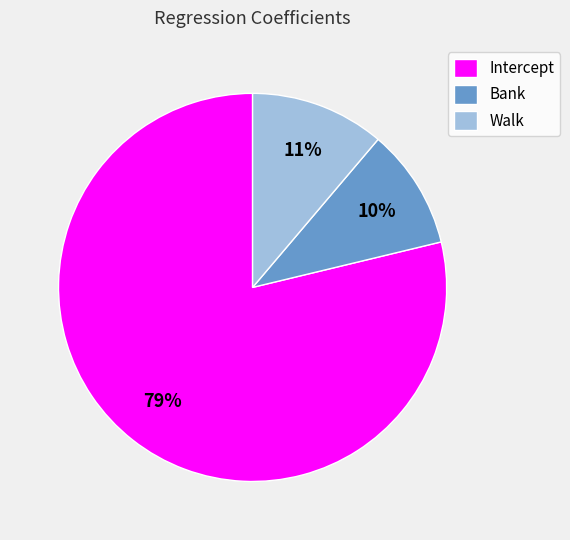

Which slice is the smallest?

Bank